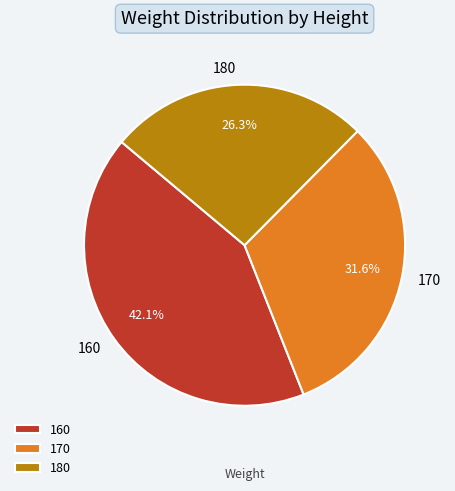

How many slices are in this pie chart?

3